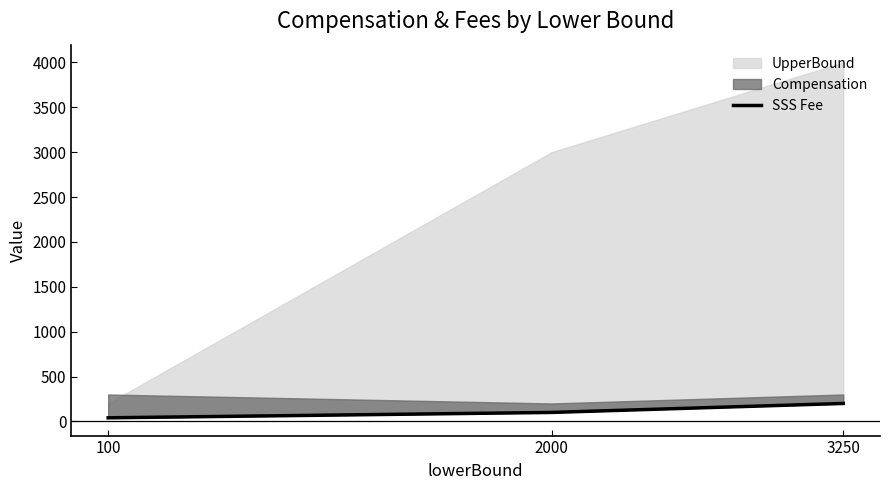

How many data points are less than 100?

1